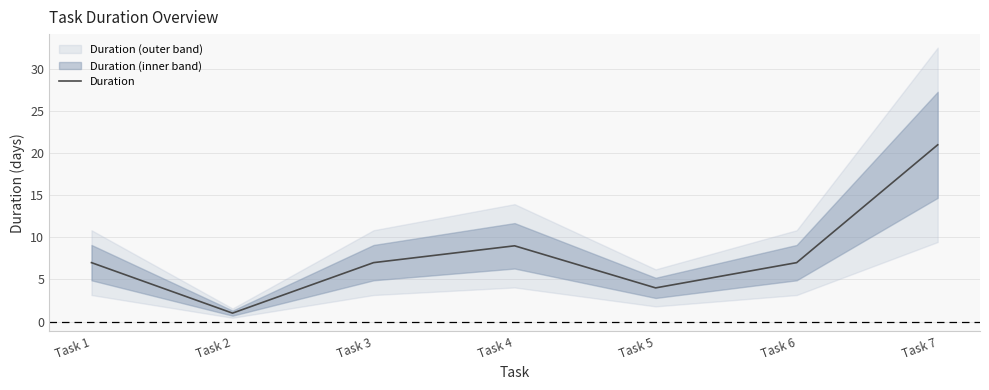

Where does the data first go above 7?

Task 4